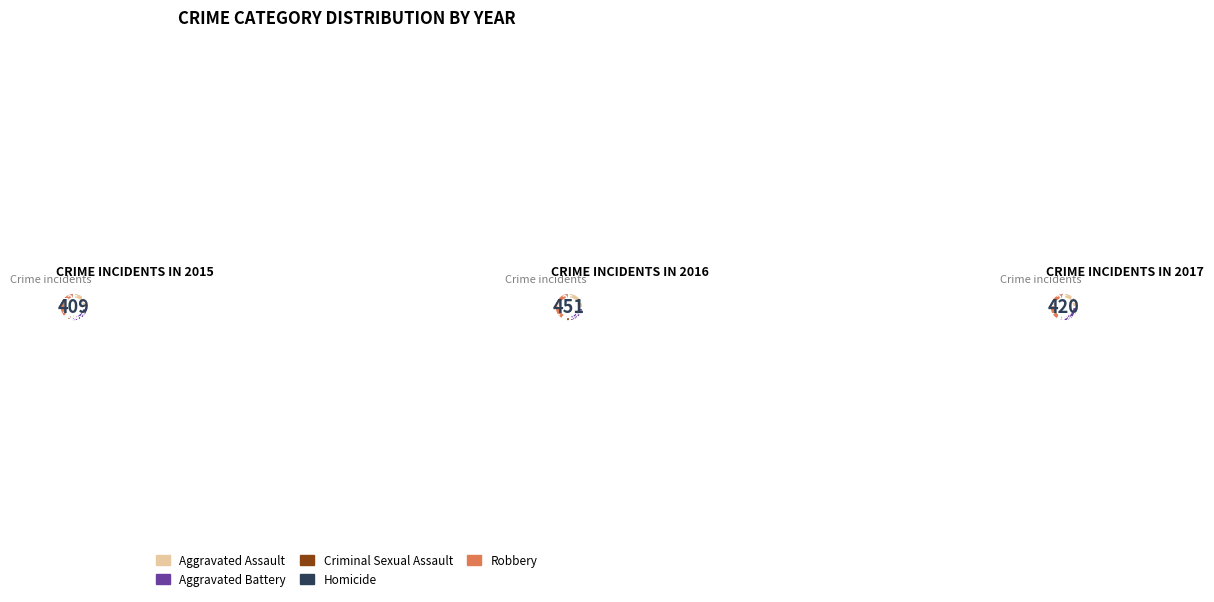

What percentage is NOT represented by Aggravated Assault?

73.1%